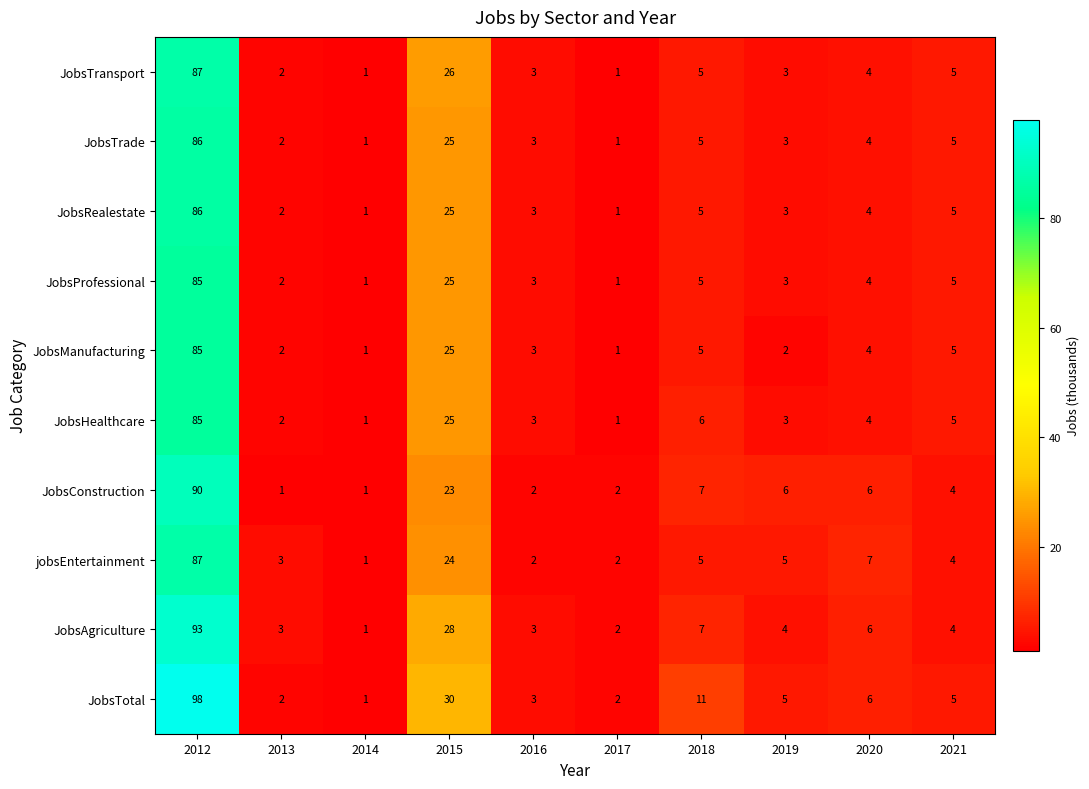

How many distinct data groups are displayed?

10